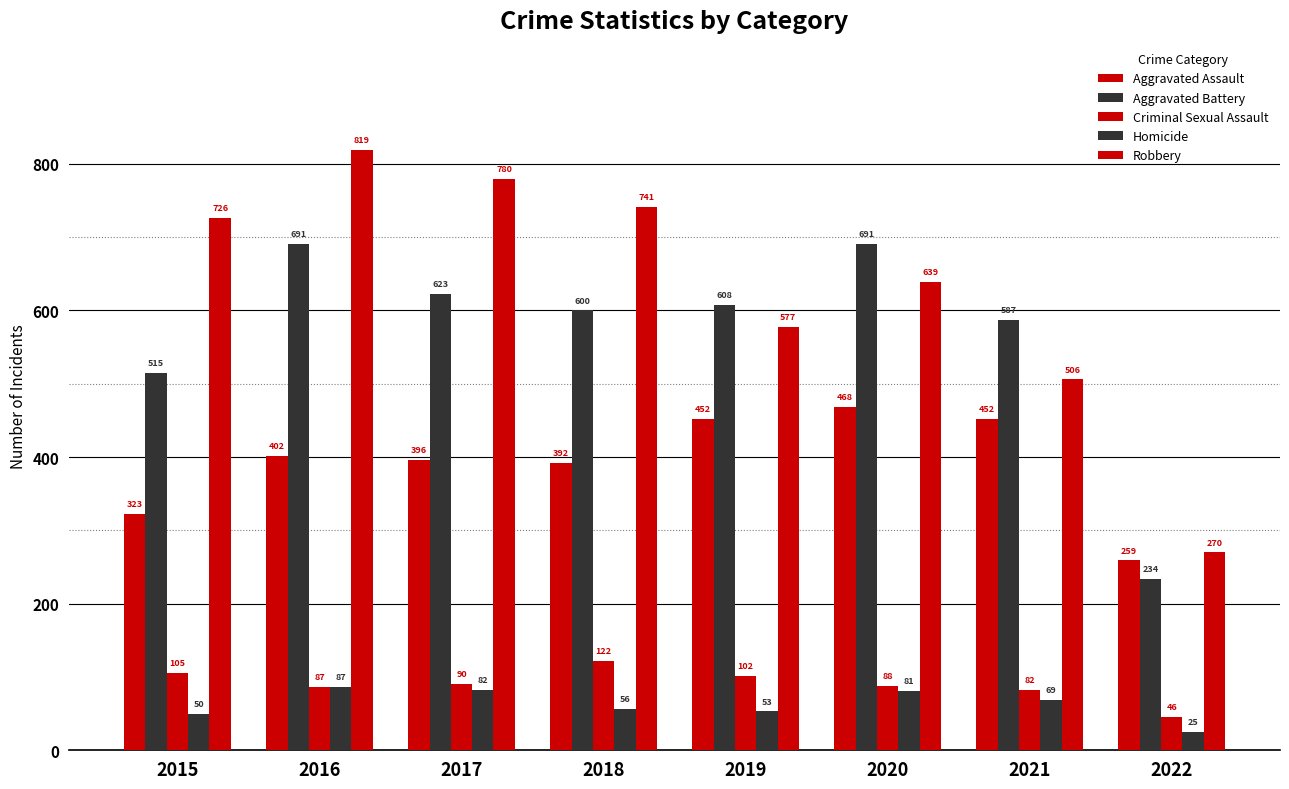

How many series are shown in this chart?

5